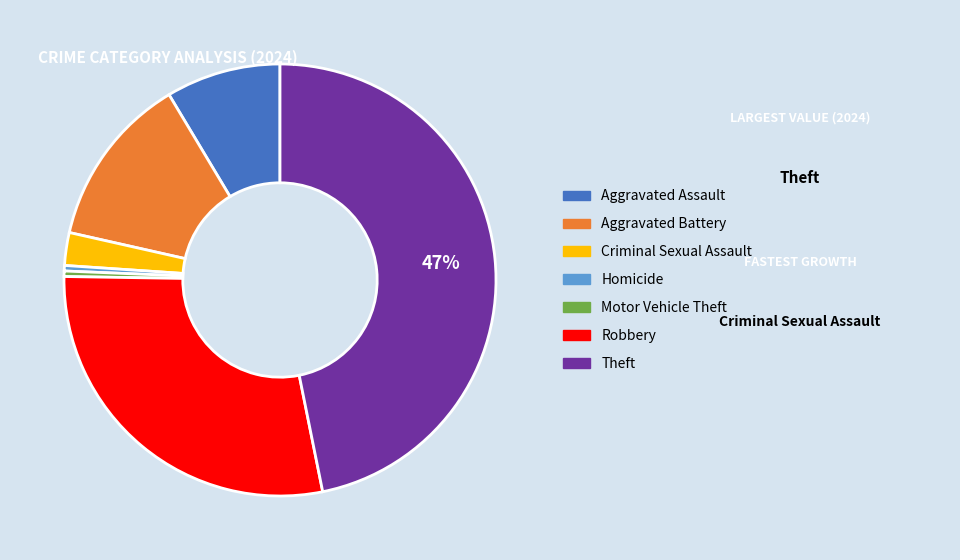

To the nearest percent, what is the average slice percentage?

14%